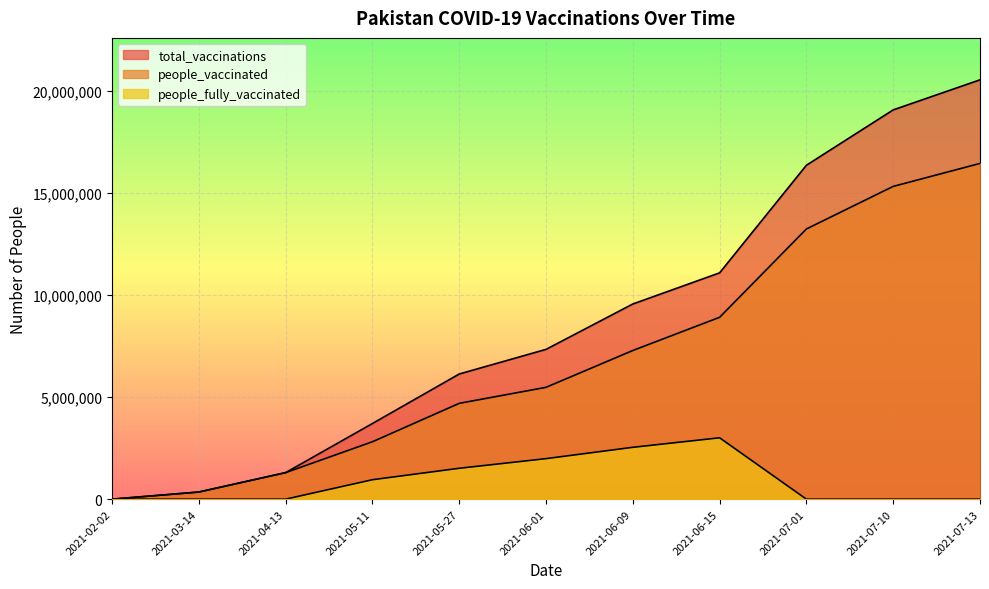

In people_fully_vaccinated, how many points are higher than both neighbors (excluding endpoints)?

1